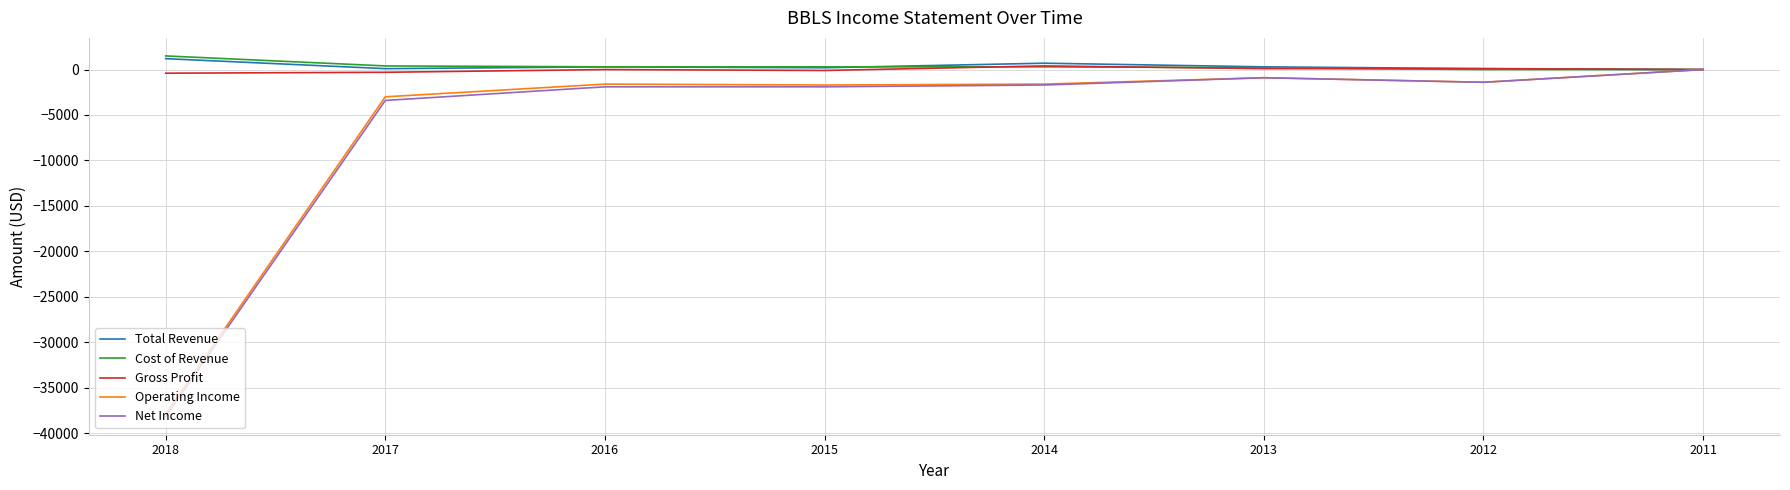

How many lines are shown in the chart?

5